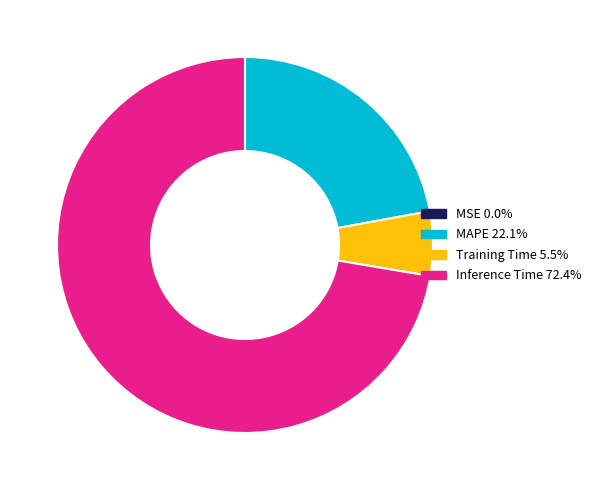

Does any single category account for the majority?

Yes